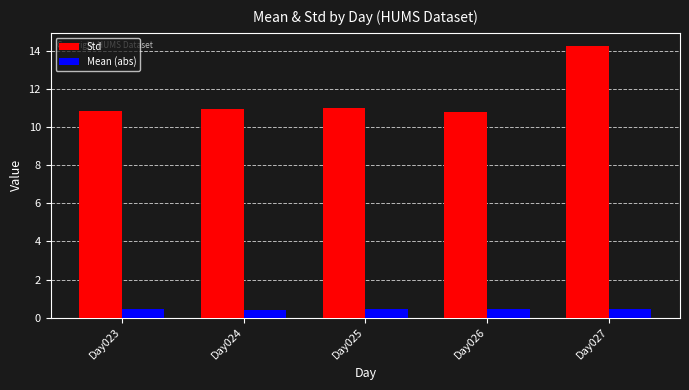

What is the value of the Mean (abs) bar at the 3rd from the left?

0.4